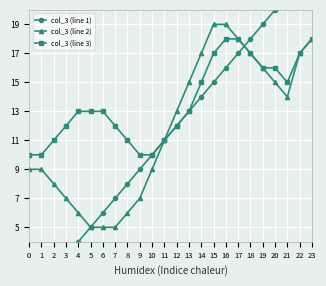

At which label is col_3 (line 3) closest to 14?

4